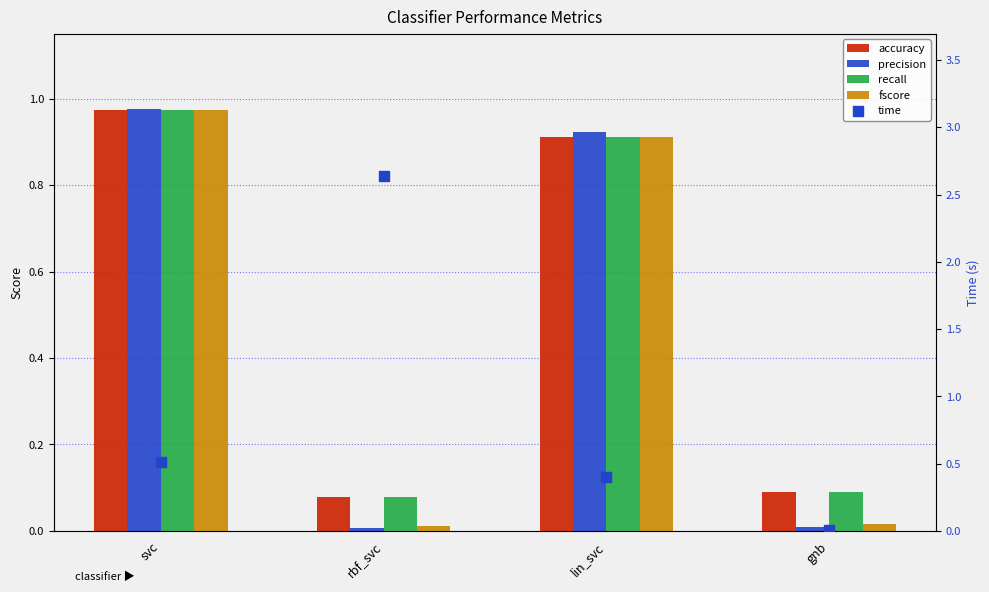

Which series reaches the maximum Y coordinate?

time